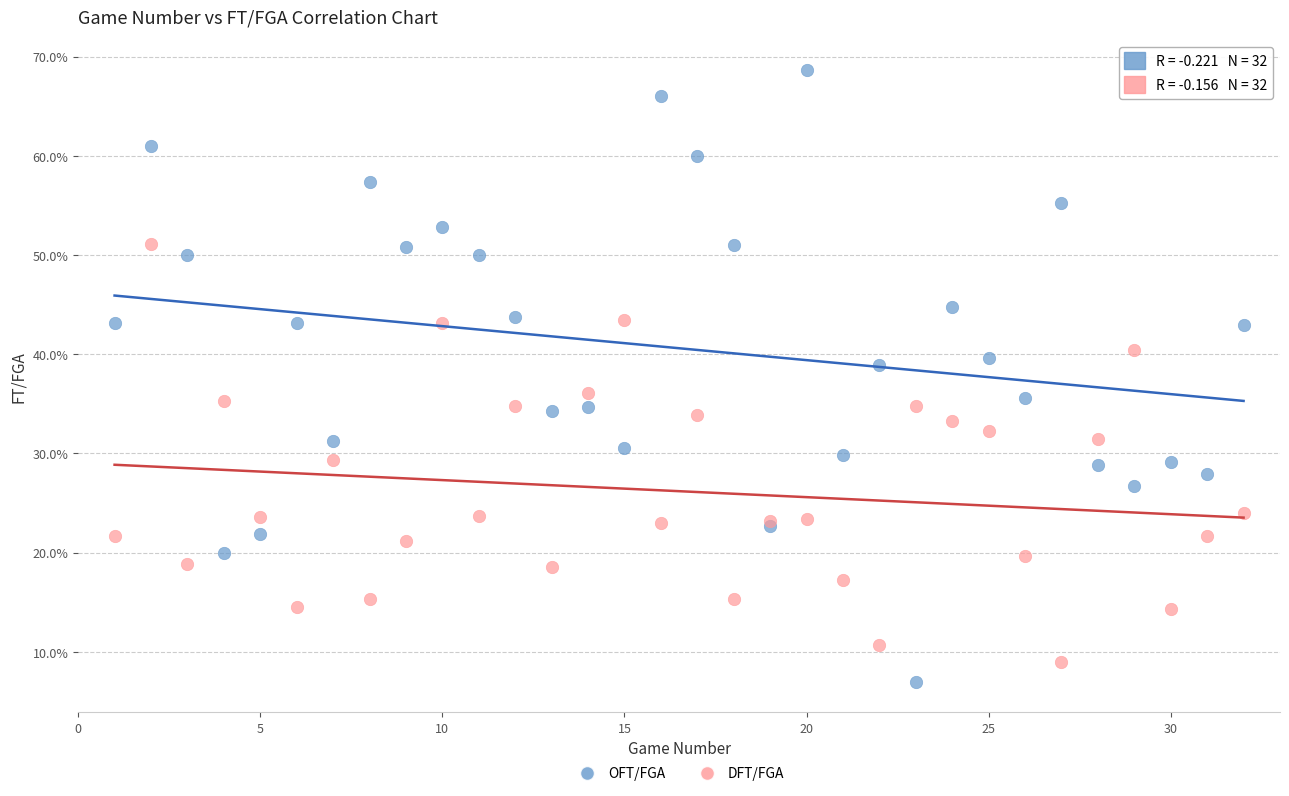

What are all the series names shown in the legend?

OFT/FGA, DFT/FGA